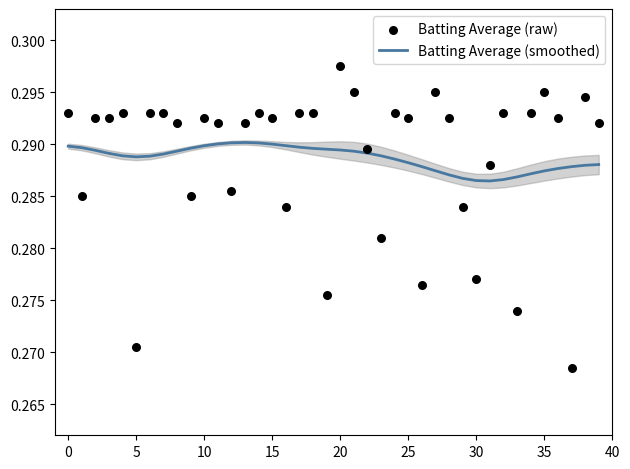

Which series has the largest Y range (max minus min)?

Batting Average (raw)